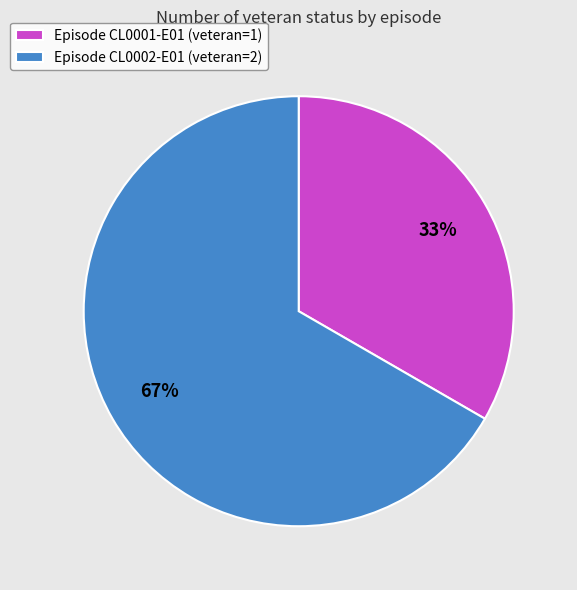

Which category has the smallest portion of the pie?

Episode CL0001-E01 (veteran=1)